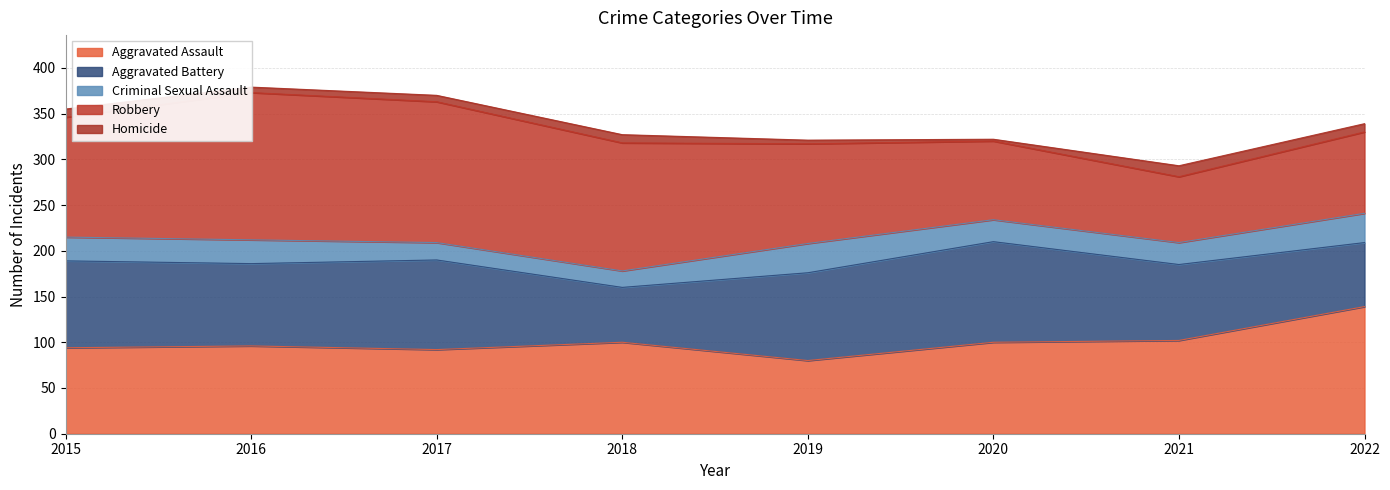

List the series in order of their peak value, lowest first.

Homicide, Criminal Sexual Assault, Aggravated Battery, Aggravated Assault, Robbery